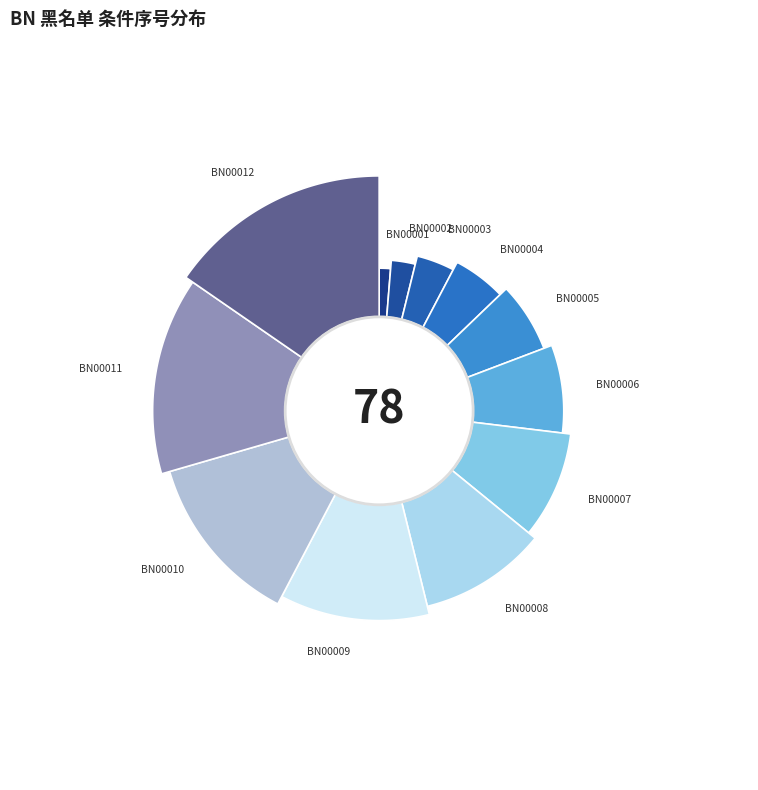

Combined, what portion of the pie is BN00003 and BN00006?

11.5%